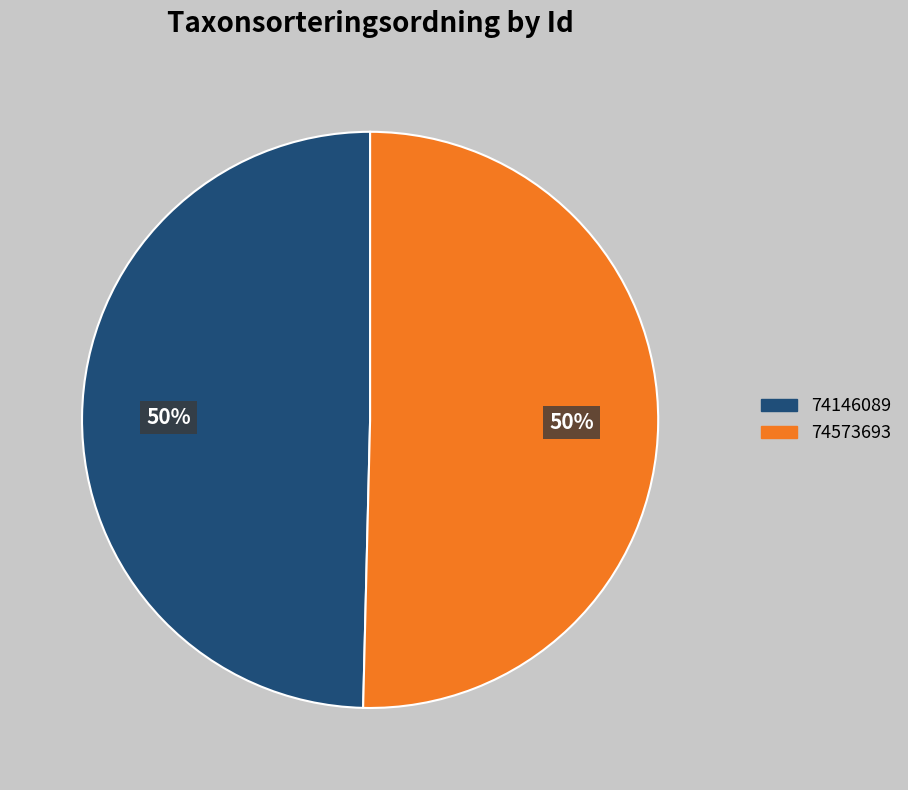

What percentage is the 74146089 slice, to the nearest percent?

50%